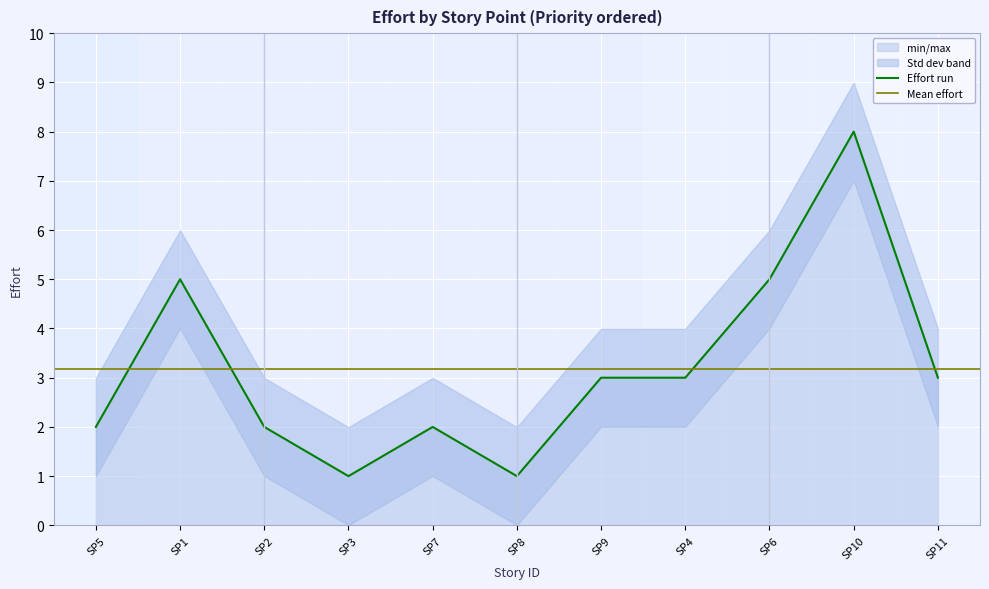

Reading left to right, what are all the values shown in this chart?

SP5=2	SP1=5	SP2=2	SP3=1	SP7=2	SP8=1	SP9=3	SP4=3	SP6=5	SP10=8	SP11=3